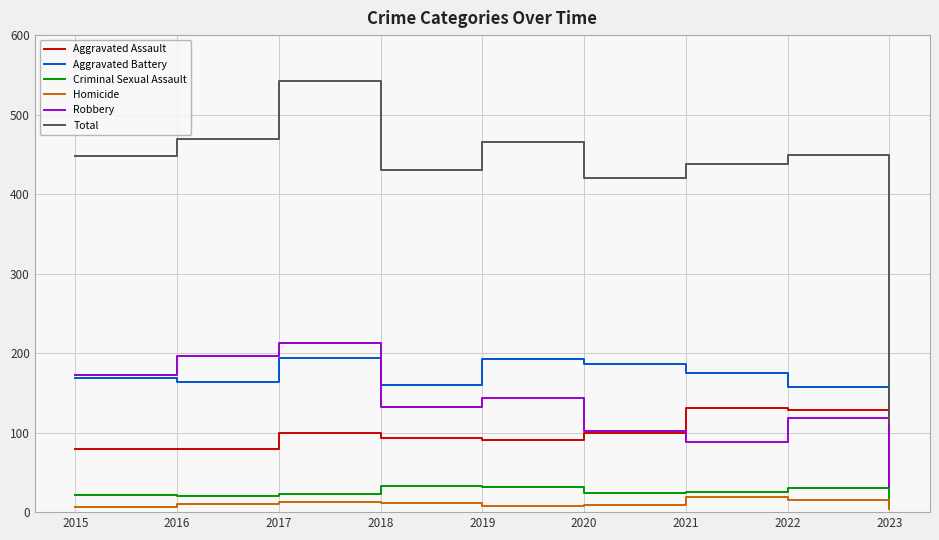

True or false: Robbery has a value of 141 at 2021.

False